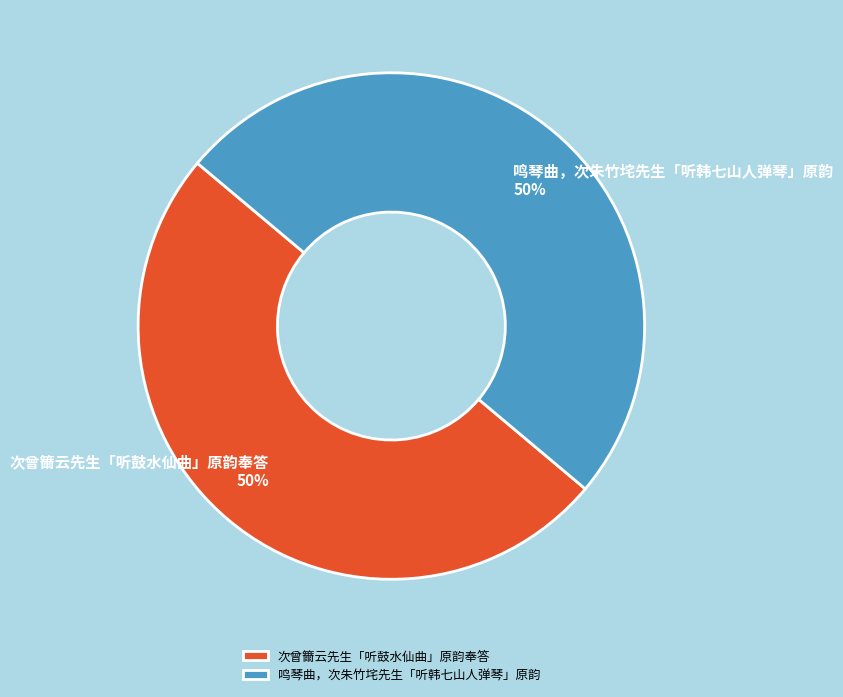

Approximately how many times larger is the value at 次曾籋云先生「听鼓水仙曲」原韵奉答 compared to 鸣琴曲，次朱竹垞先生「听韩七山人弹琴」原韵?

1.0